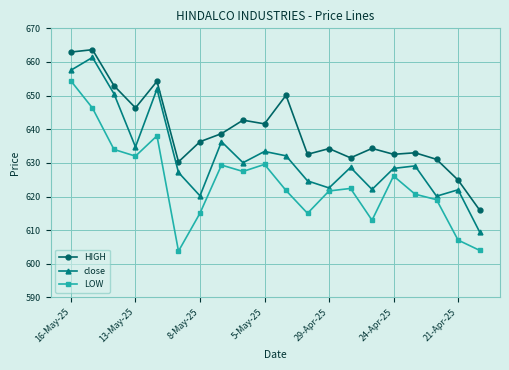

What is the sum of all HIGH values?

12790.0